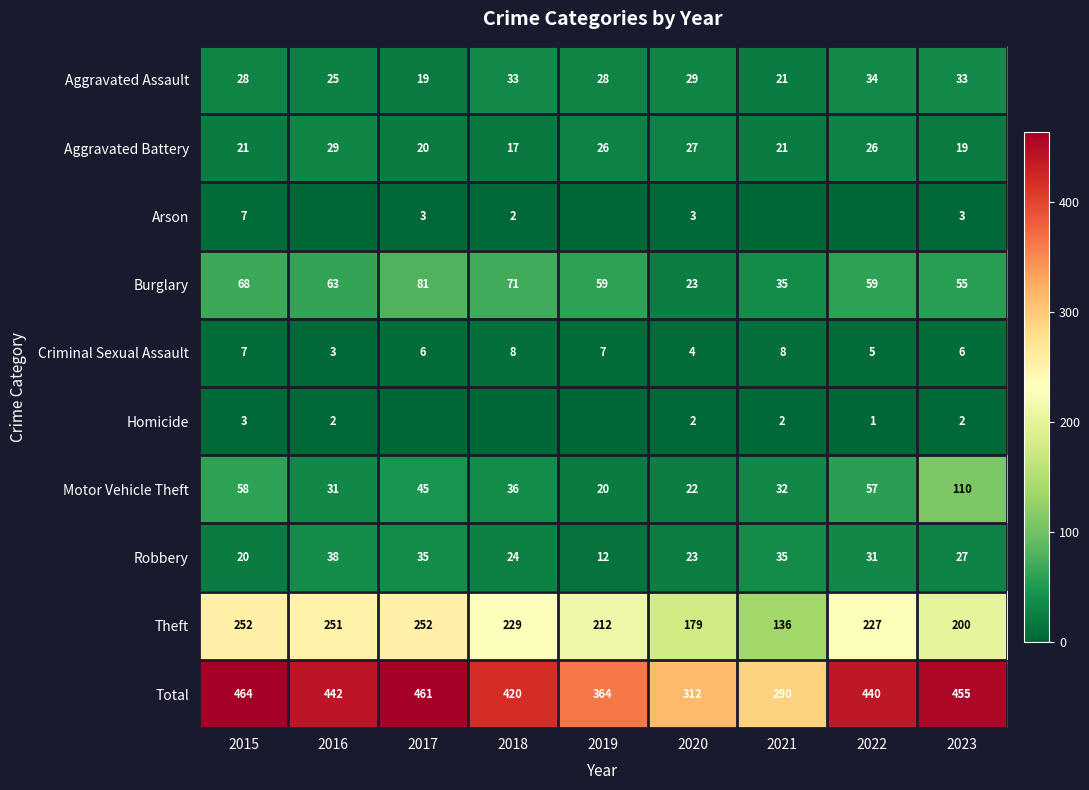

The value of Arson at 2023 is 1. True or false?

False